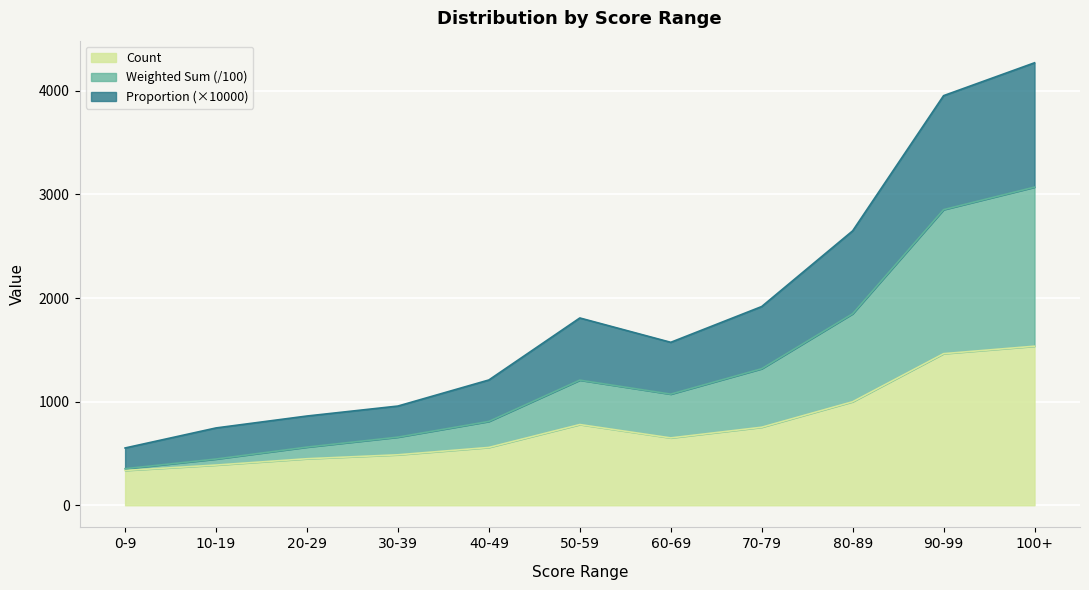

Which category has the highest value in the Proportion series?

100+